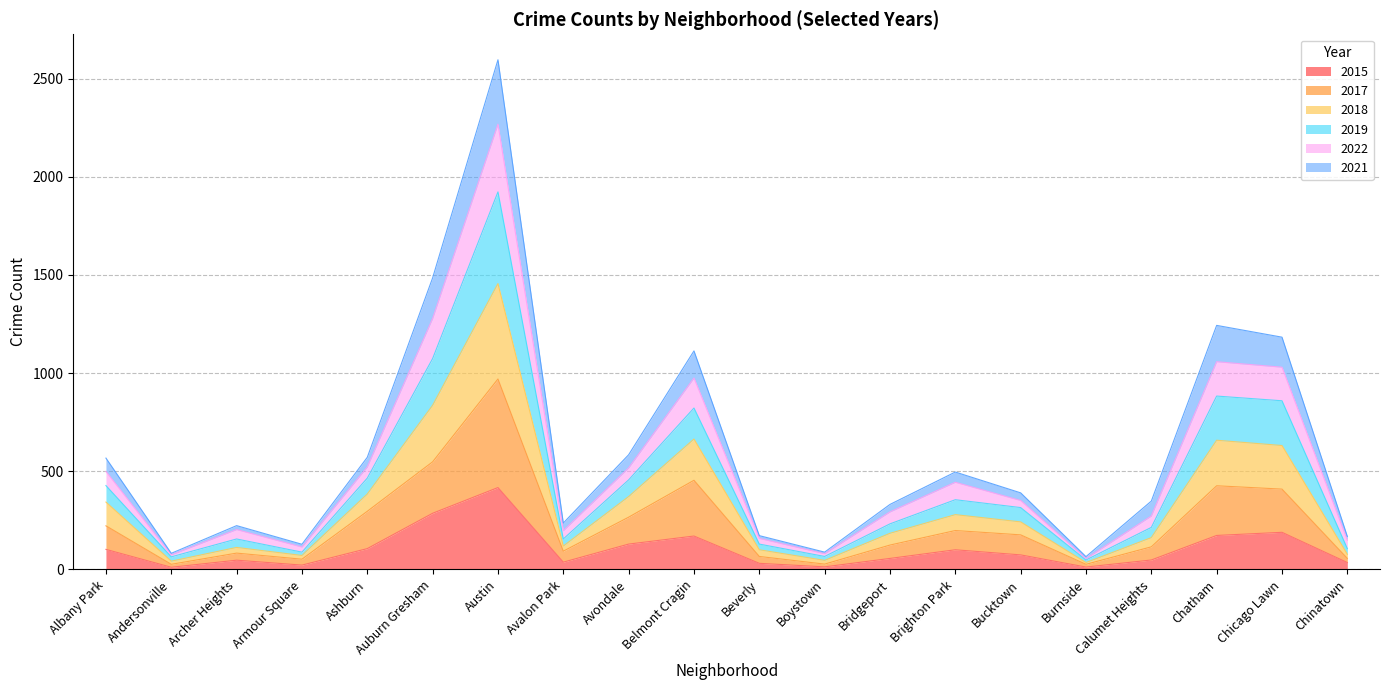

The 2015 series shows 116 at Bucktown. True or false?

False